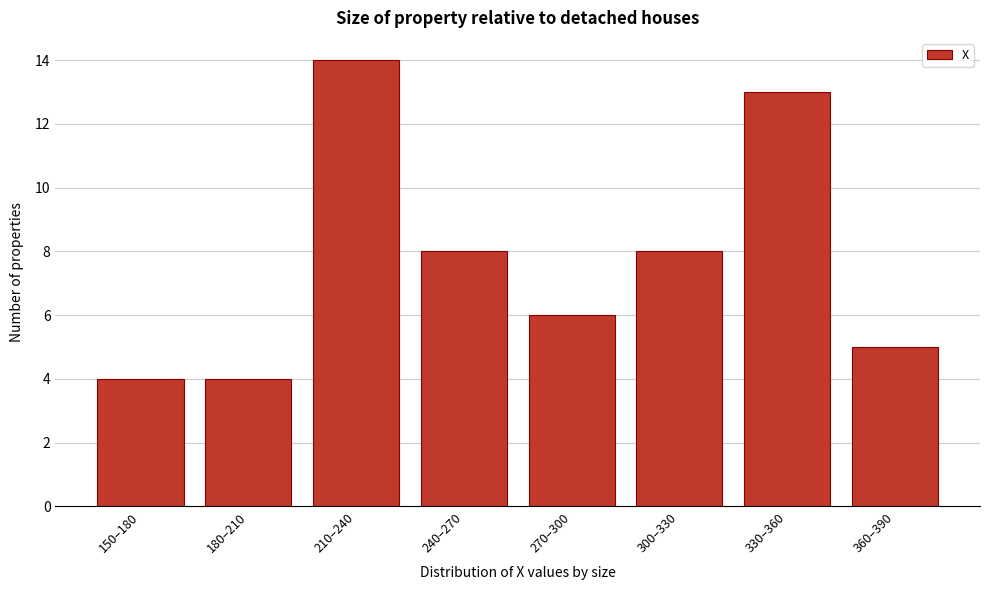

Reading left to right, what are all the values shown in this chart?

4	4	14	8	6	8	13	5